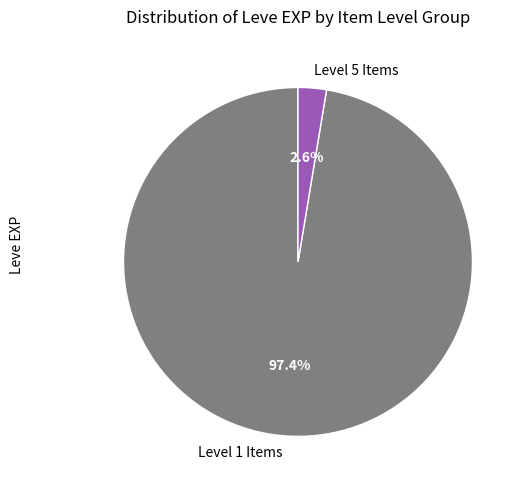

What is the smallest slice in the pie chart?

Level 5 Items